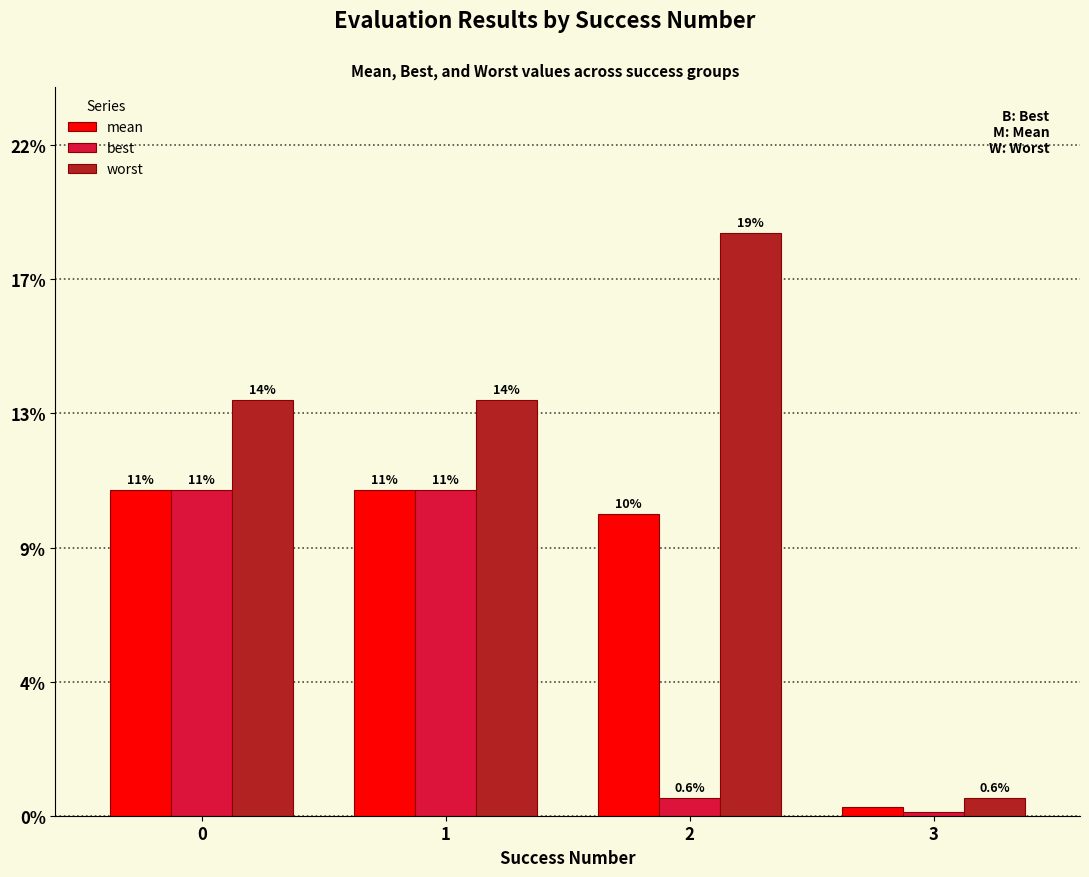

The value of mean at 1 is 2.5. True or false?

False